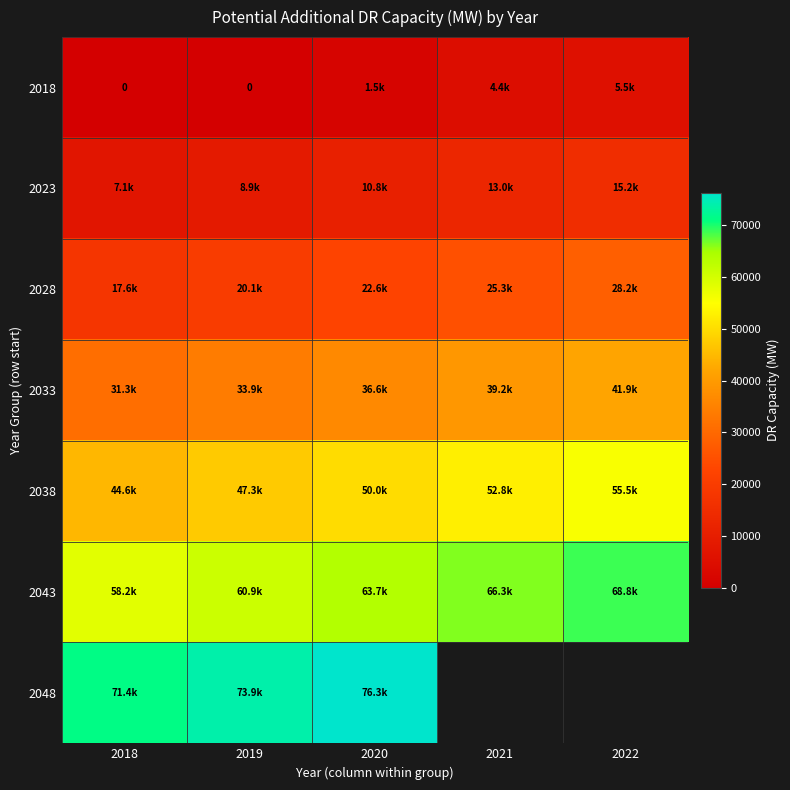

List the labels in order of 2038 value, largest first.

2022, 2021, 2020, 2019, 2018